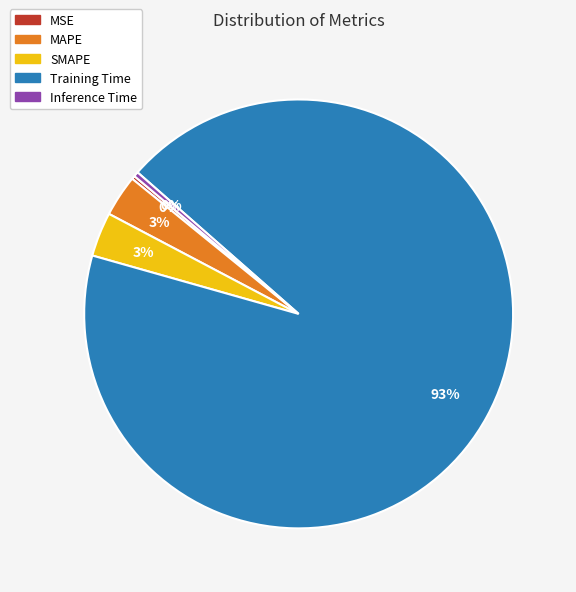

Which category has the biggest portion of the pie?

Training Time